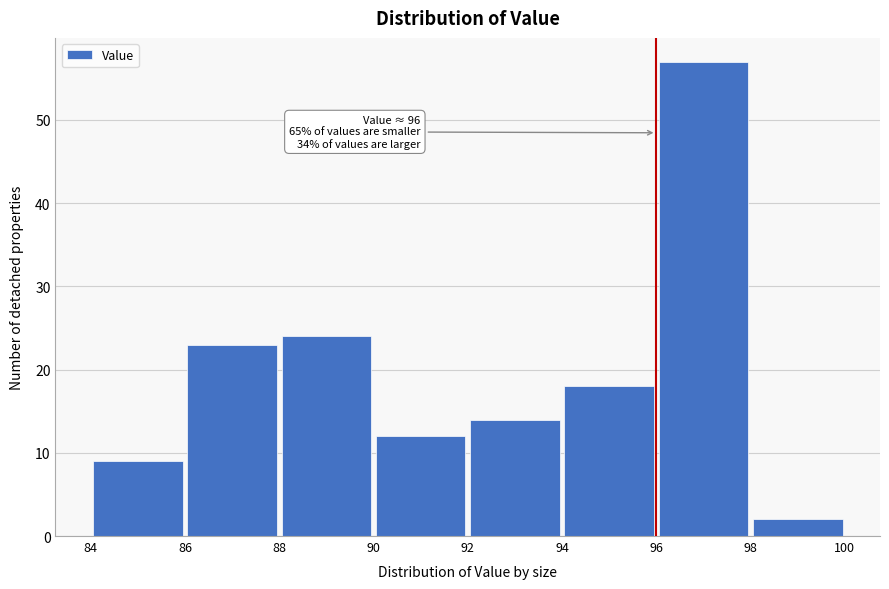

Which range on the x-axis has the tallest bar?

96 to 98